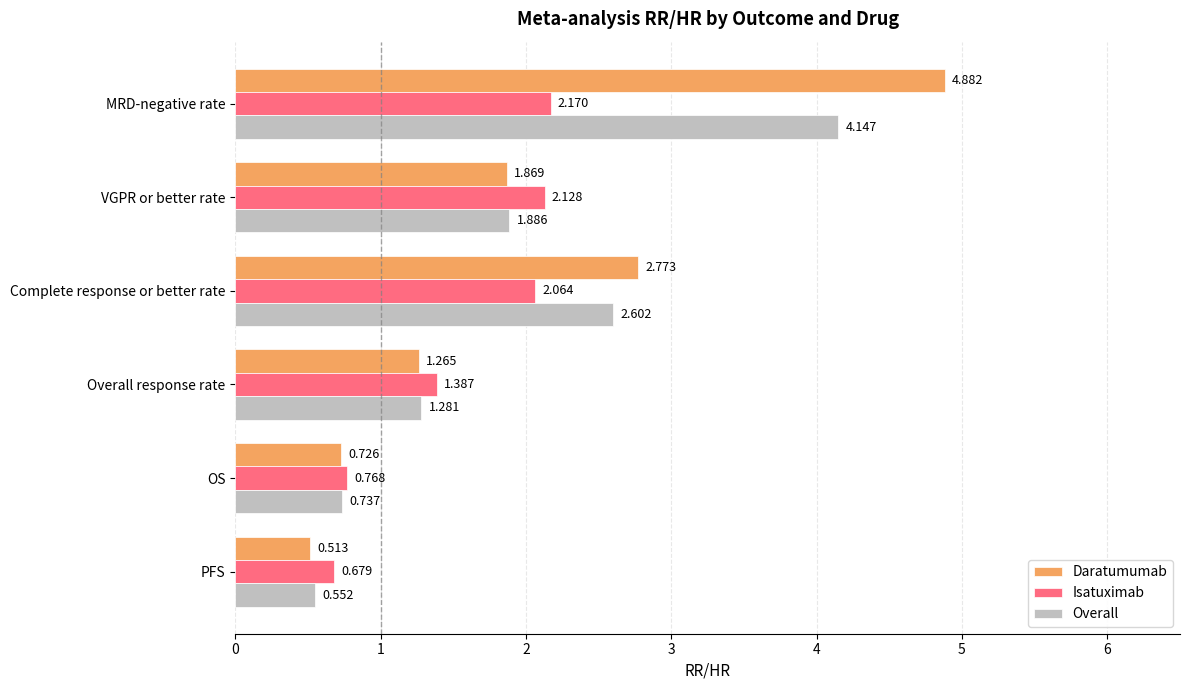

Rank the series by their maximum value, from lowest to highest.

Isatuximab, Overall, Daratumumab